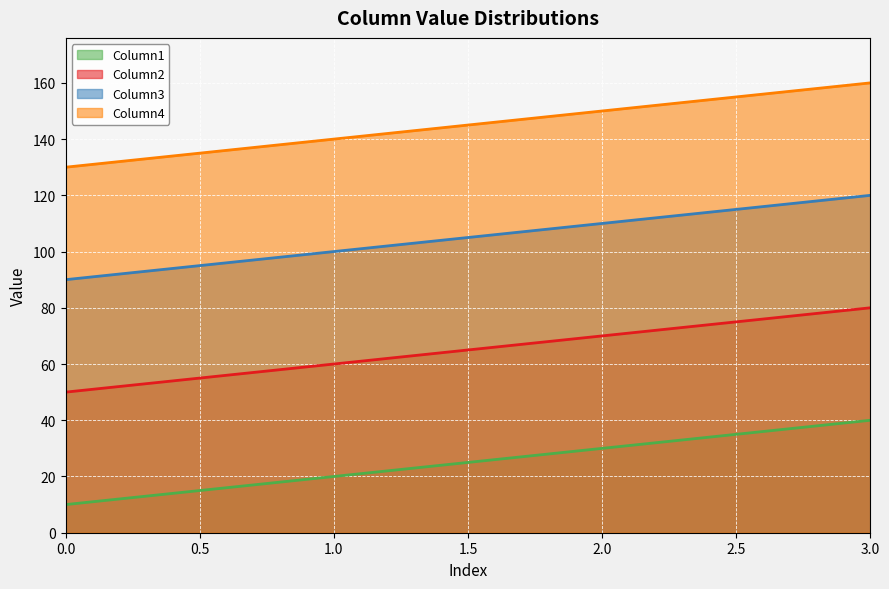

What is the value of the Column4 point at the 1st from the left?

130